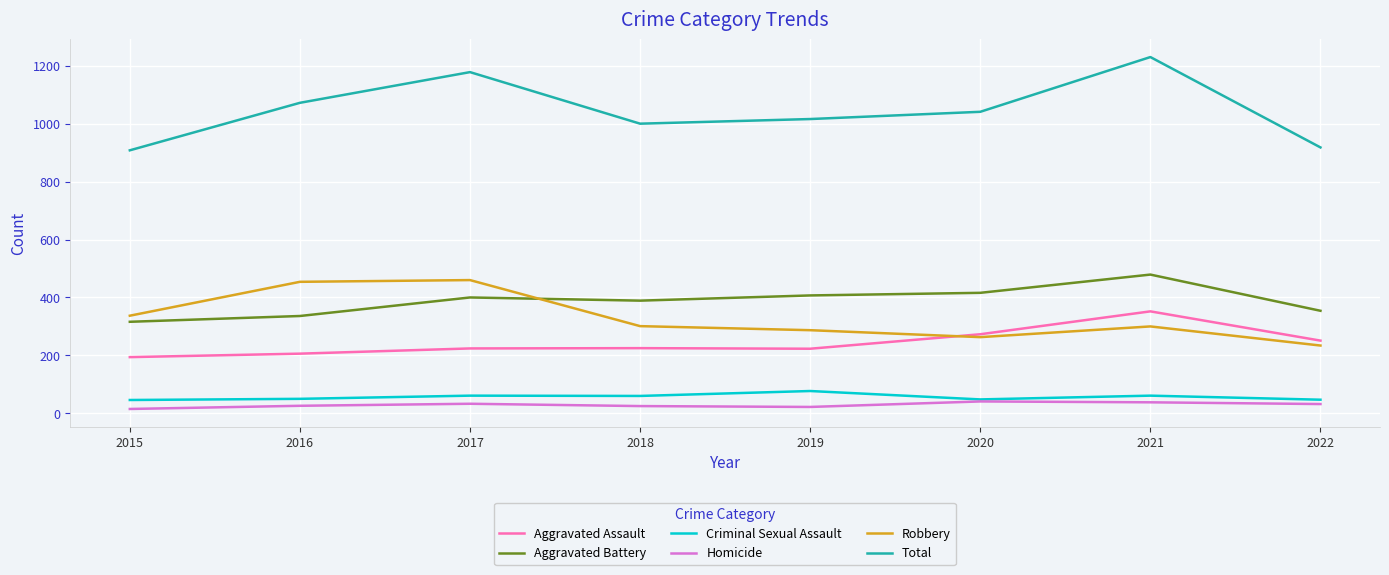

In Aggravated Battery, how many points are higher than both neighbors (excluding endpoints)?

2